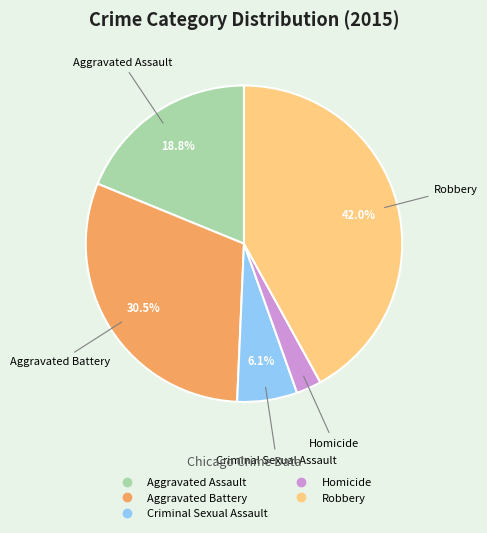

Approximately how many times larger is the value at Robbery compared to Aggravated Battery?

1.4